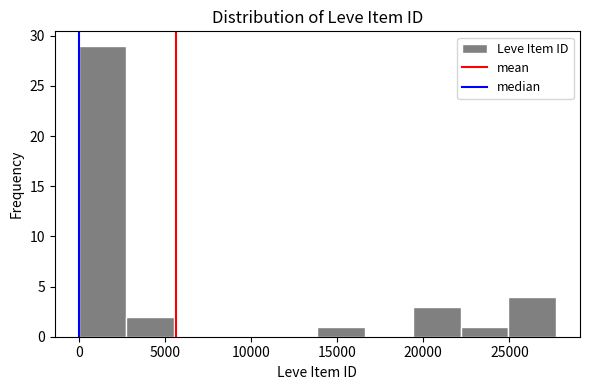

Which range on the x-axis has the tallest bar?

0 to 3000